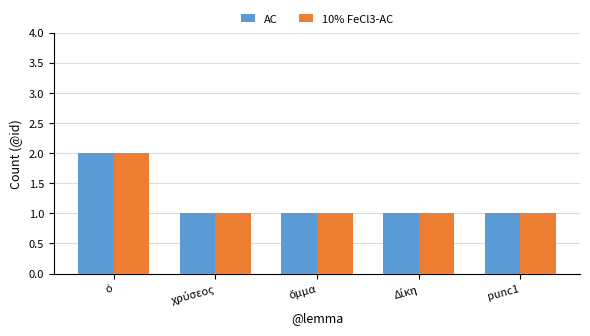

Reading left to right, list all the values displayed in this chart.

AC: 2	1	1	1	1
10% FeCl3-AC: 2	1	1	1	1